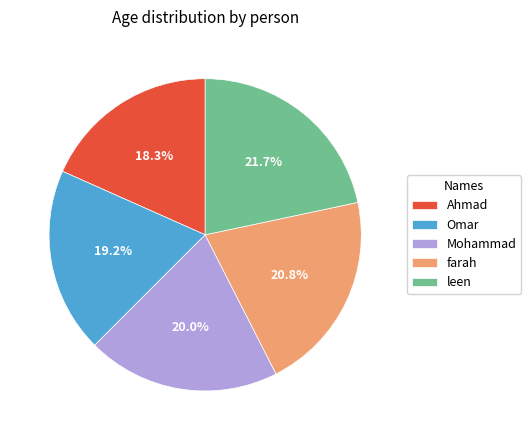

The Omar slice represents 9% of the pie. True or false?

False